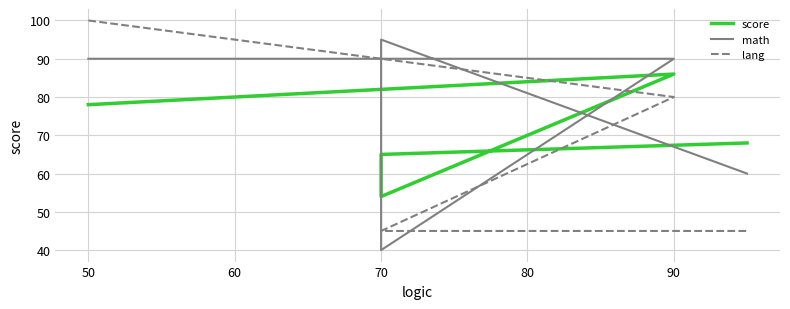

Count the lang values in the range 45 to 80.

4